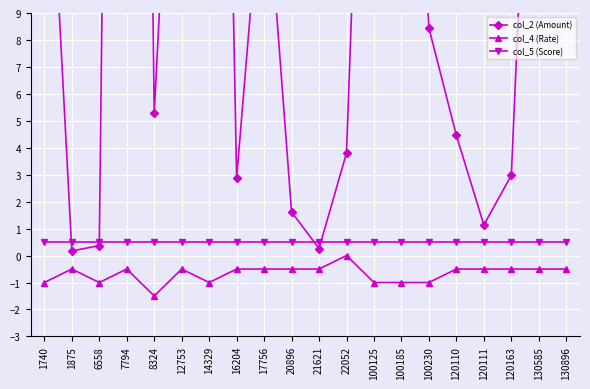

Which label corresponds to the smallest value in the chart?

8324